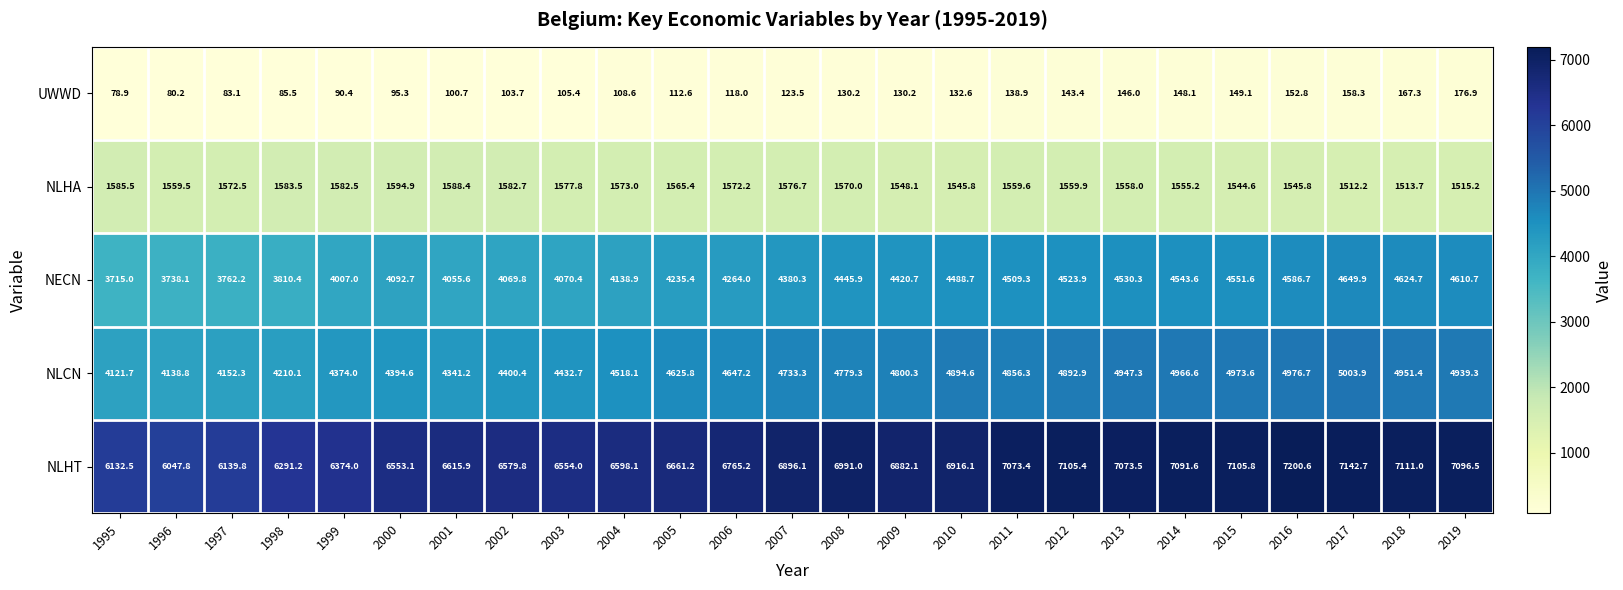

What is the minimum value shown in the chart?

78.9